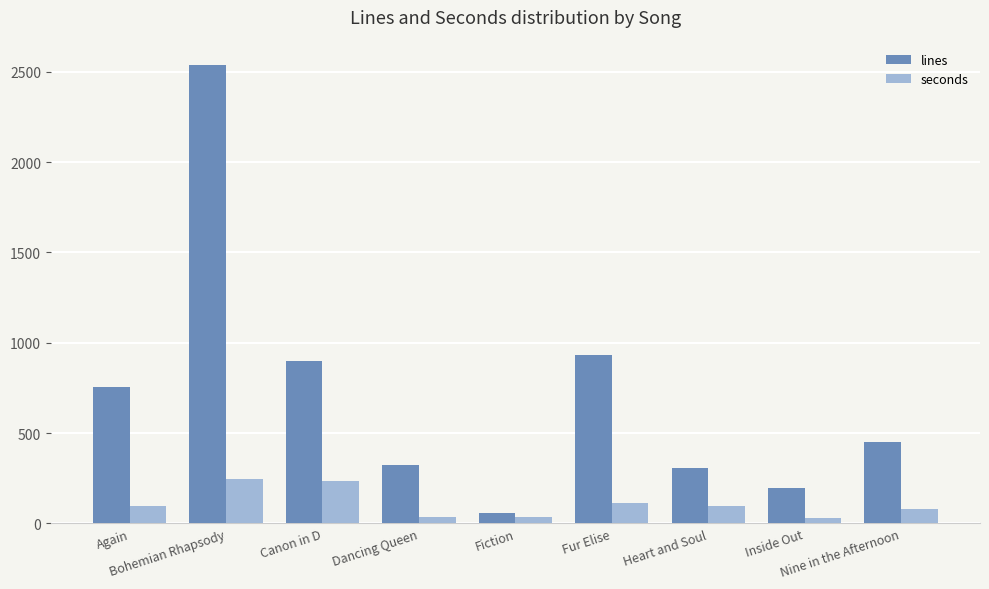

True or false: lines has a value of 1409 at Fur Elise.

False